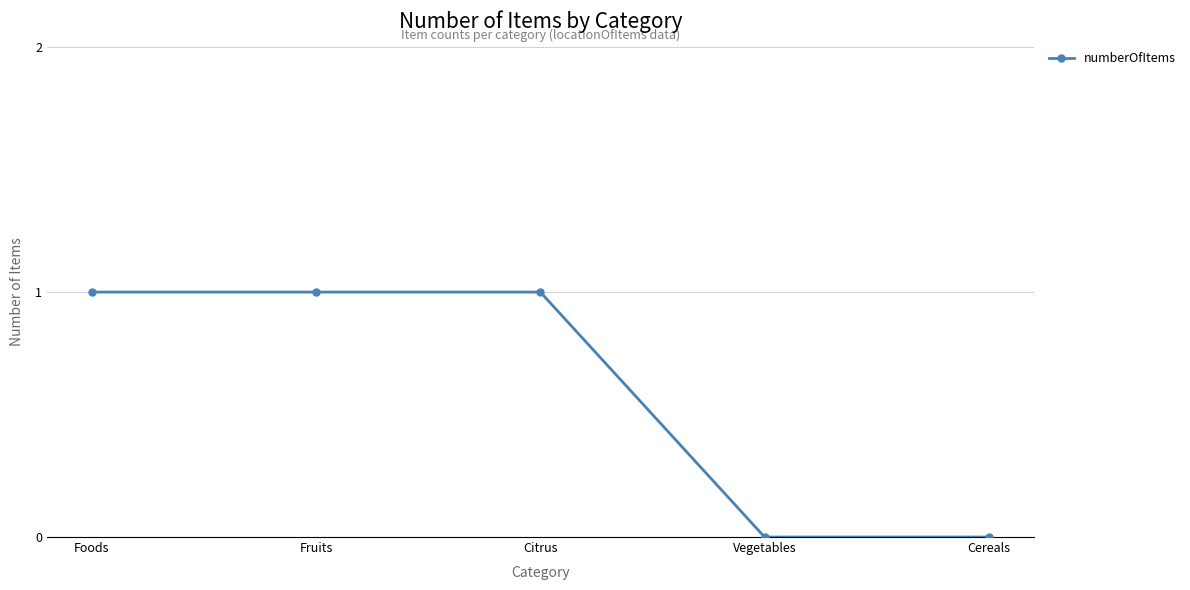

Reading left to right, what are all the values shown in this chart?

Foods=1	Fruits=1	Citrus=1	Vegetables=0	Cereals=0